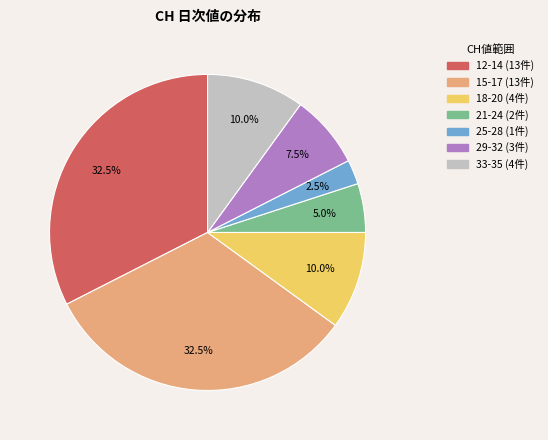

Is there any slice that represents more than half of the pie?

No